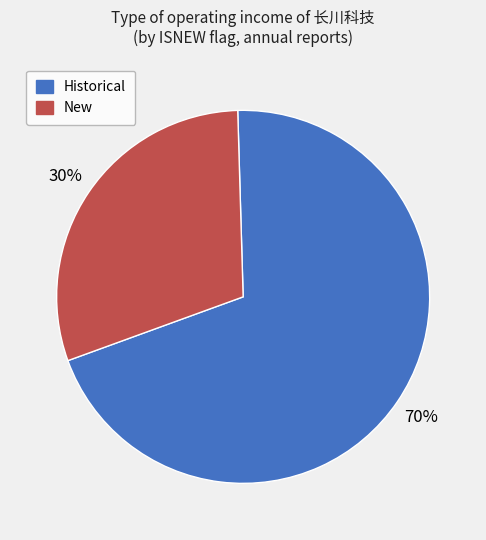

Is it true that Historical is 70% of the pie?

True